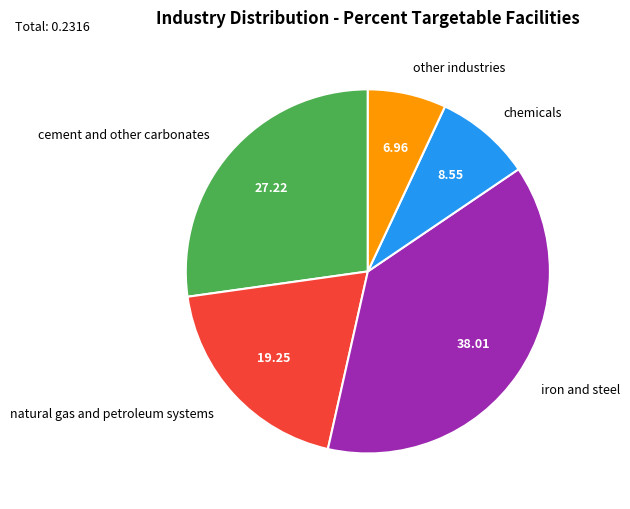

Does chemicals represent more than half of the total?

No